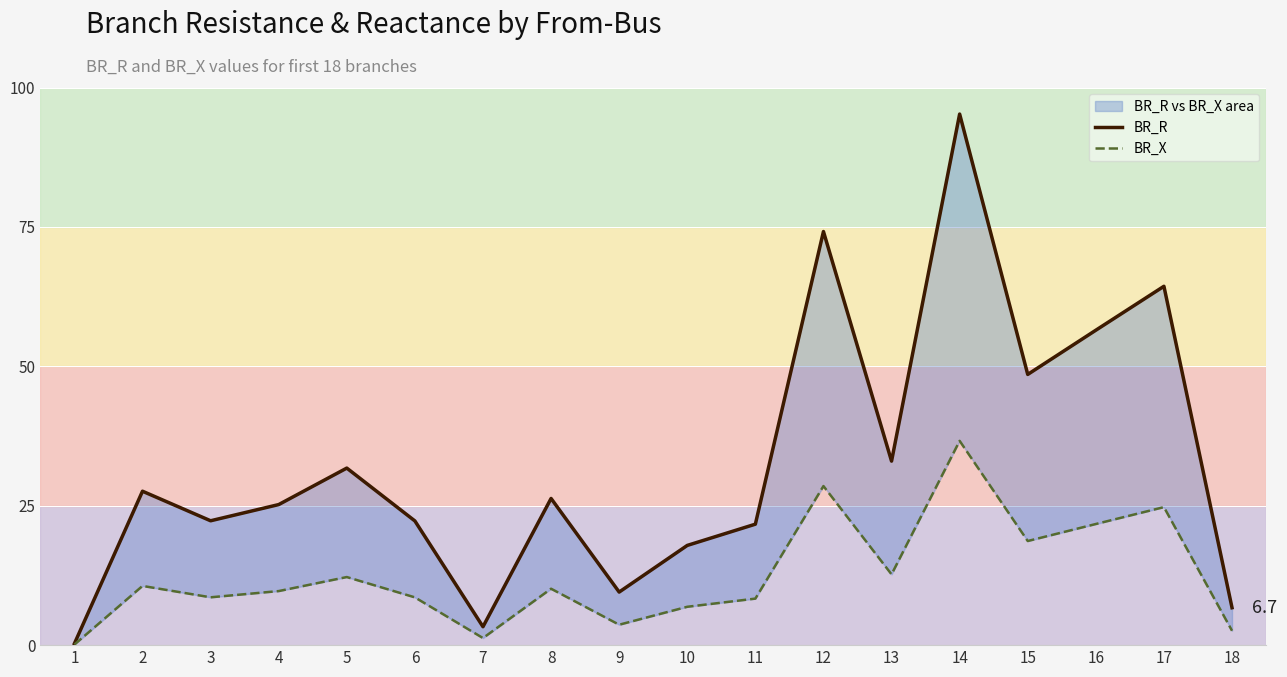

Between 5 and 10, which series saw the biggest shift?

BR_R